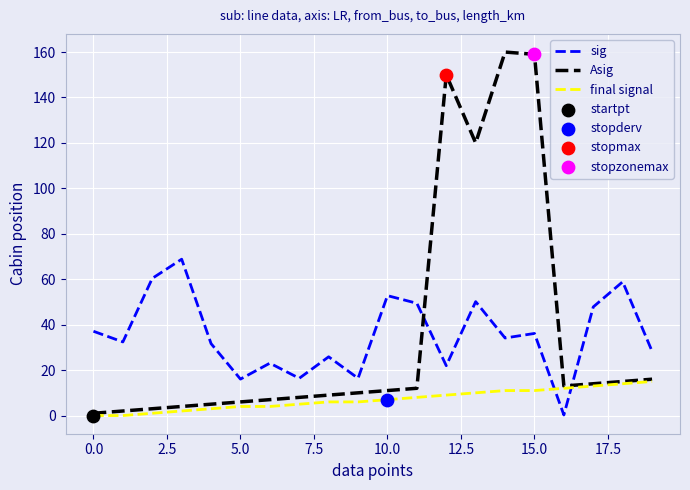

True or false: final signal and sig cross at least once.

True